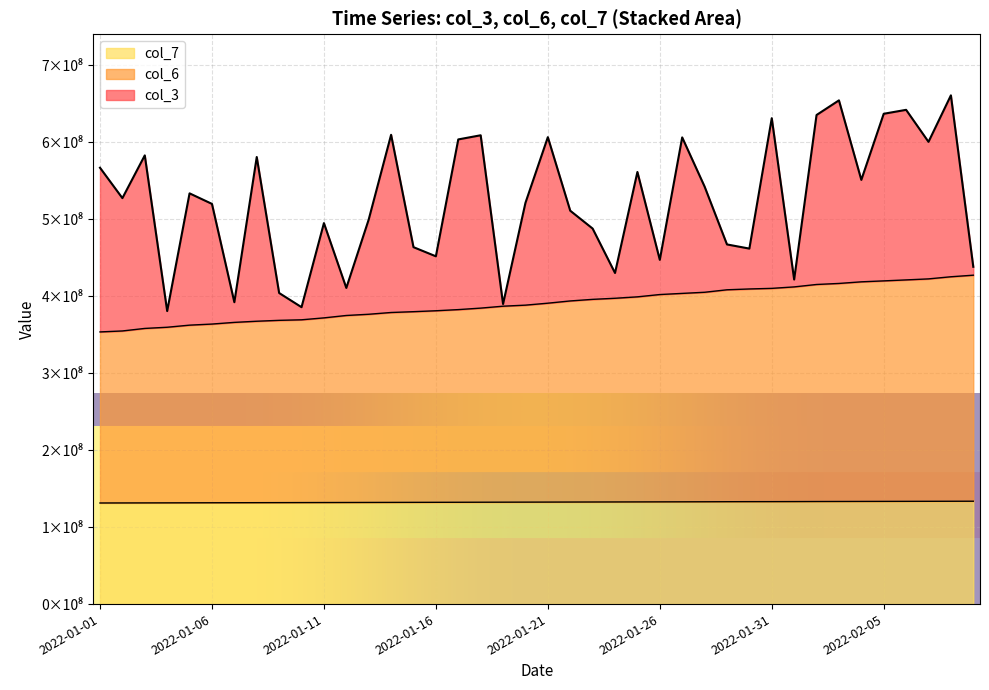

Between 2022-01-24 and 2022-02-03, which is larger?

2022-02-03